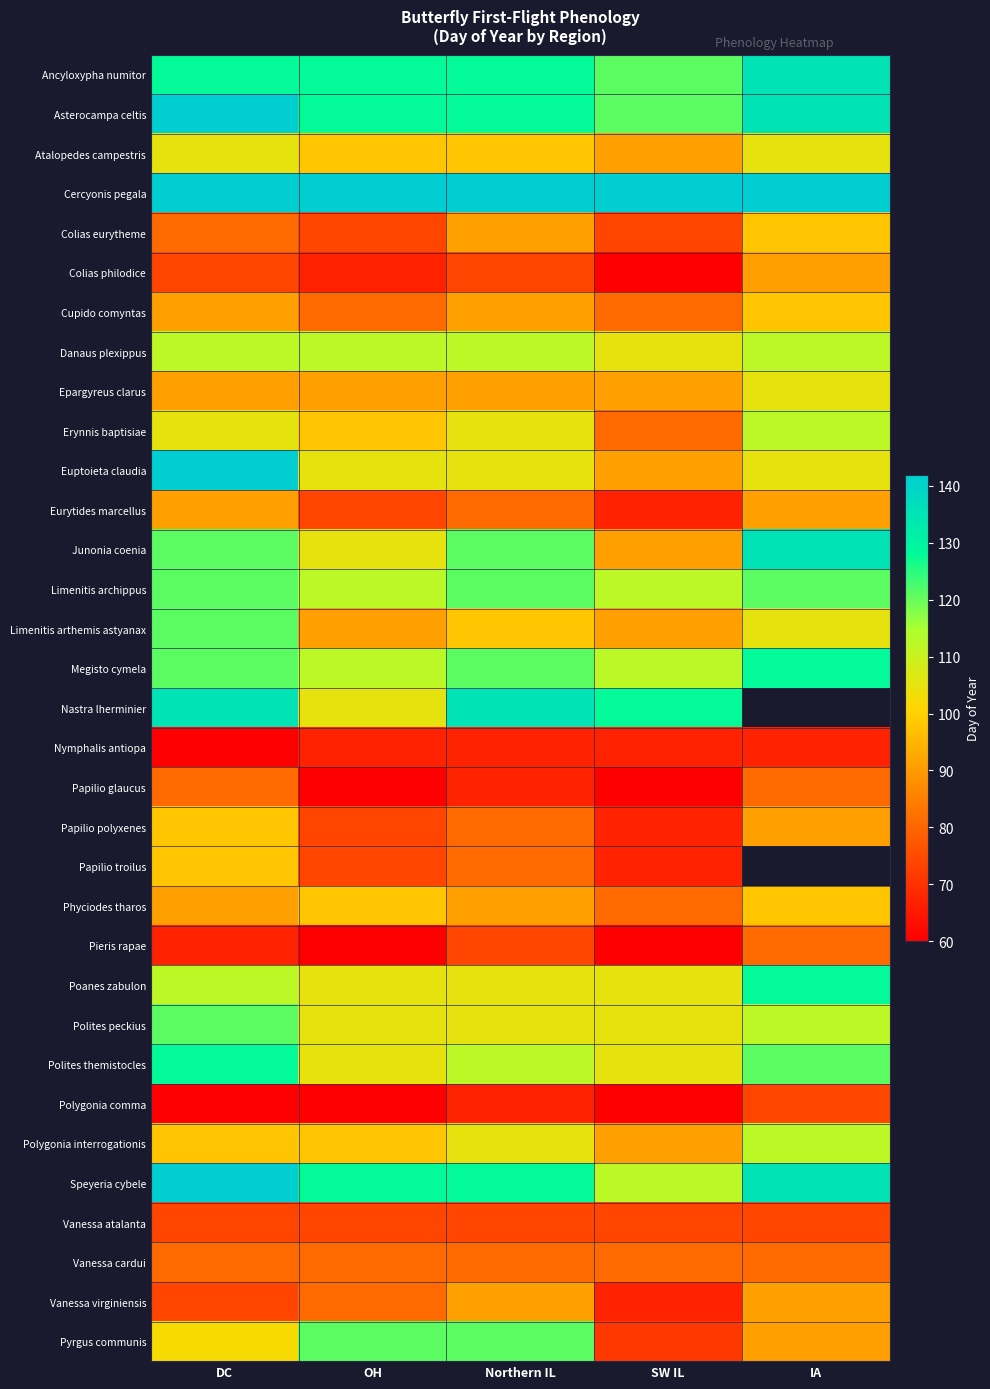

At which label is Colias philodice closest to 75?

DC